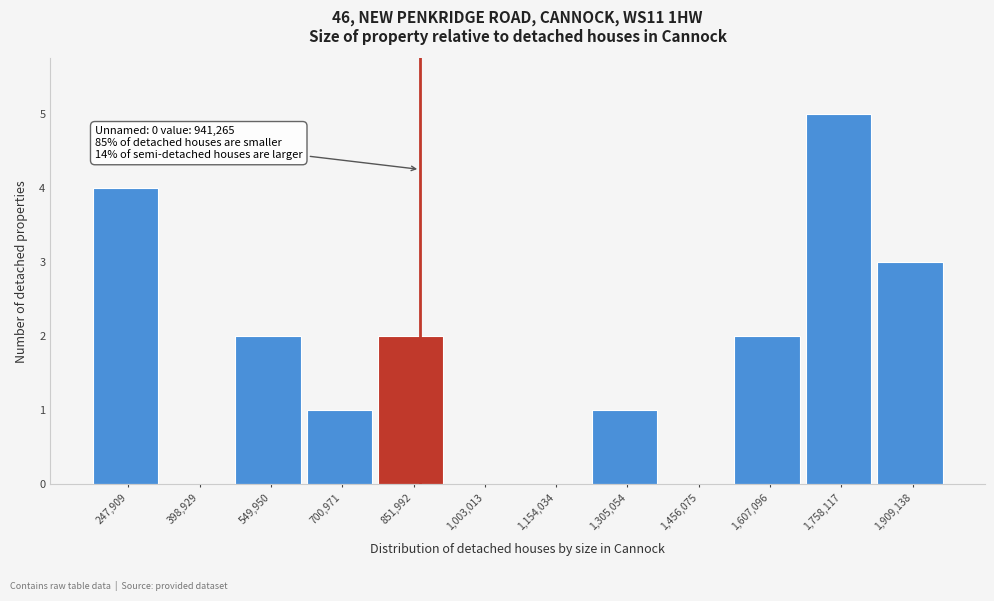

Reading left to right, list all the values displayed in this chart.

247,909=4	398,929=0	549,950=2	700,971=1	851,992=2	1,003,013=0	1,154,034=0	1,305,054=1	1,456,075=0	1,607,096=2	1,758,117=5	1,909,138=3